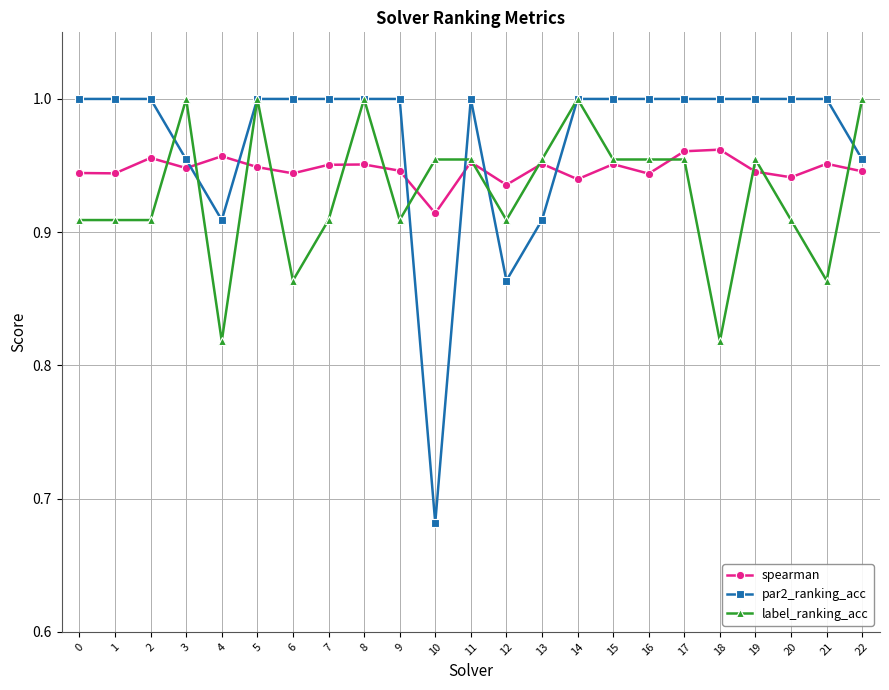

Which label corresponds to the smallest value in the chart?

10